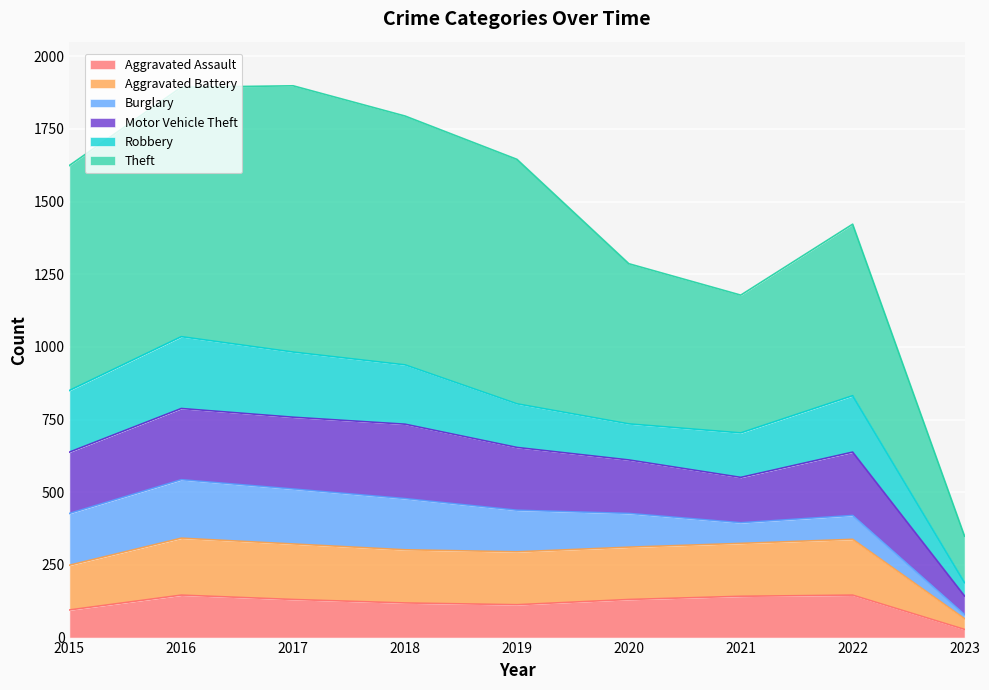

How many lines are shown in the chart?

6